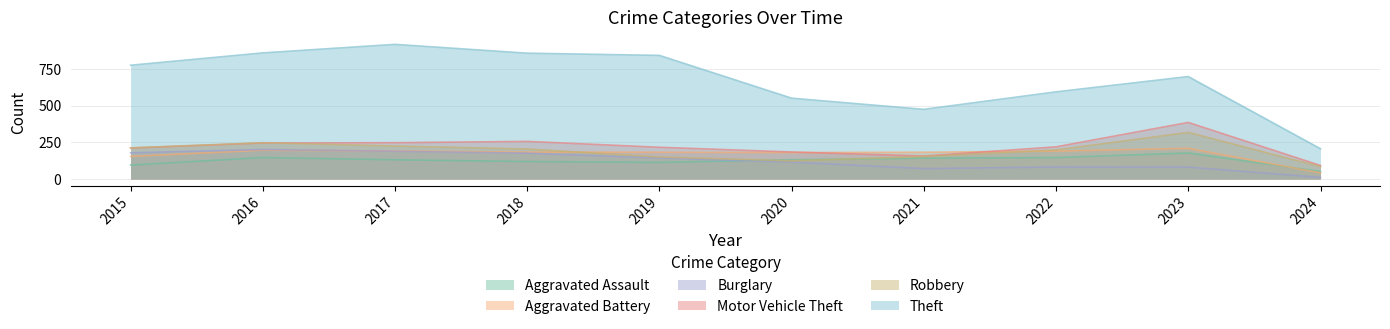

What is the difference between the Robbery values at 2021 and 2024?

69